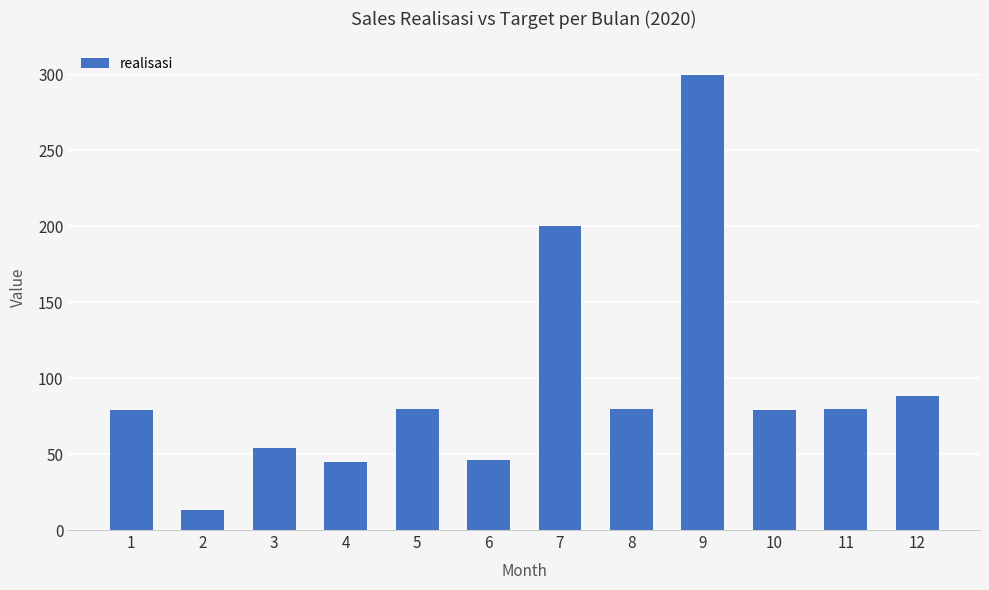

The value at 8 is 49. True or false?

False